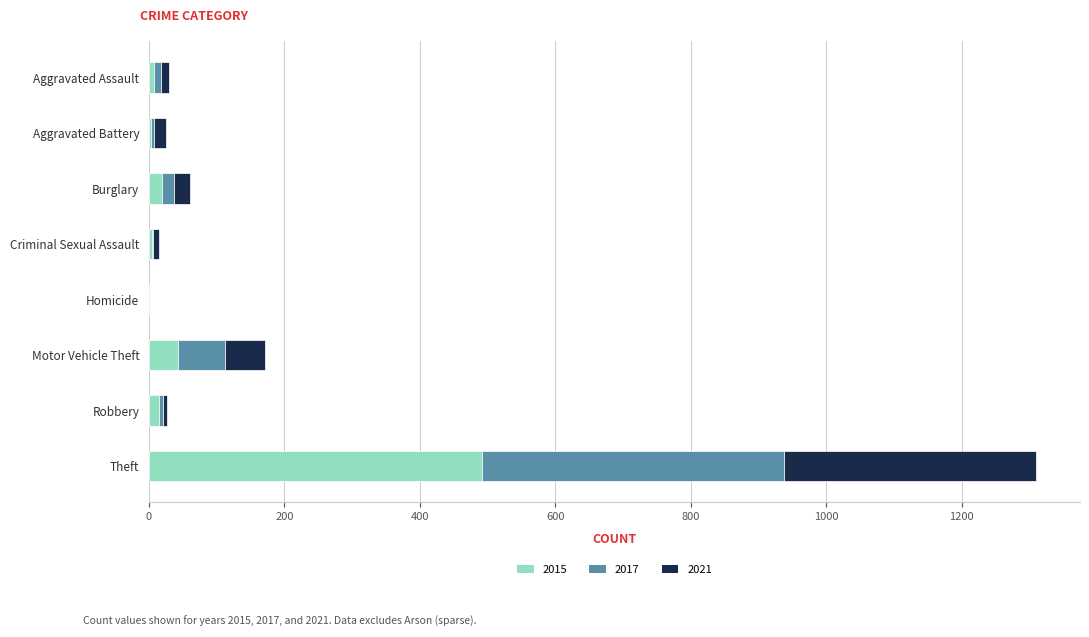

What is the total value across all series at Motor Vehicle Theft?

172